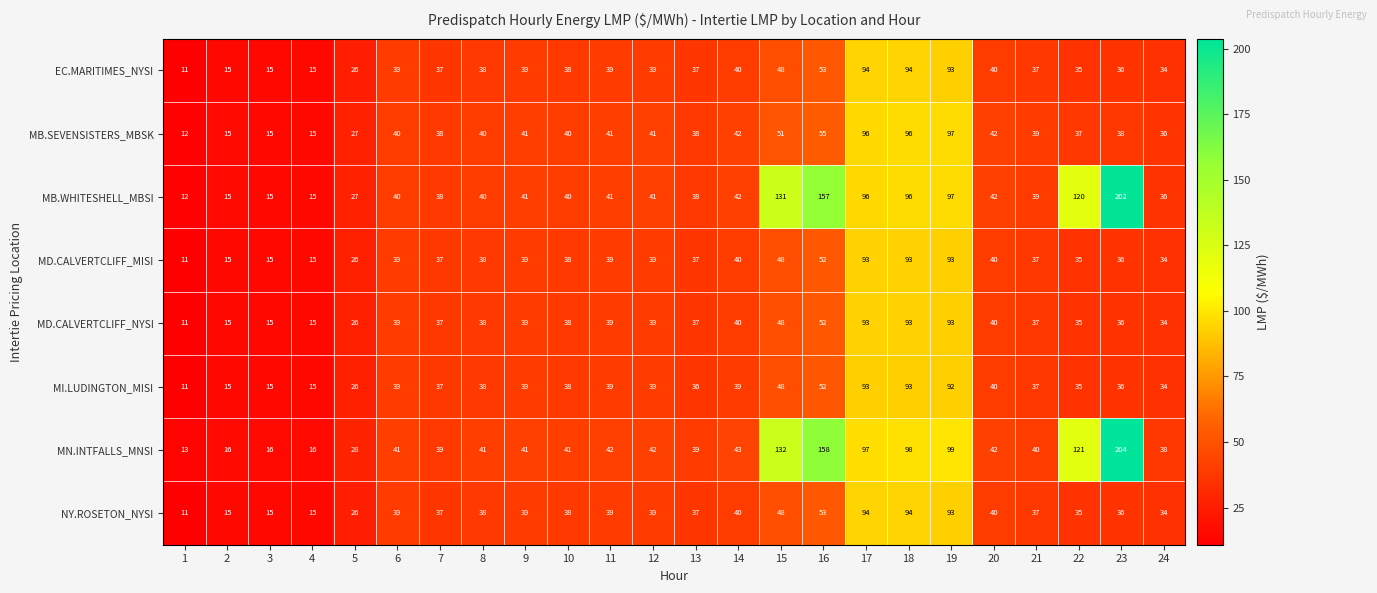

True or false: MB.SEVENSISTERS_MBSK has a value of 6 at 4.

False